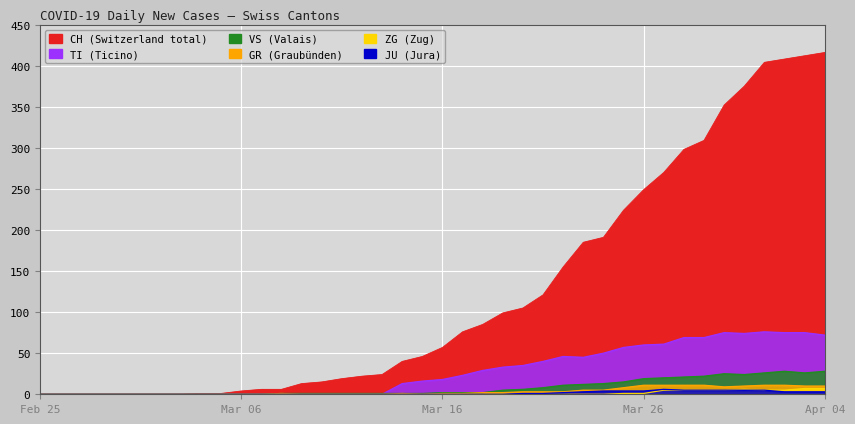

Rank the series by their maximum value, from highest to lowest.

CH, TI, VS, GR, ZG, JU